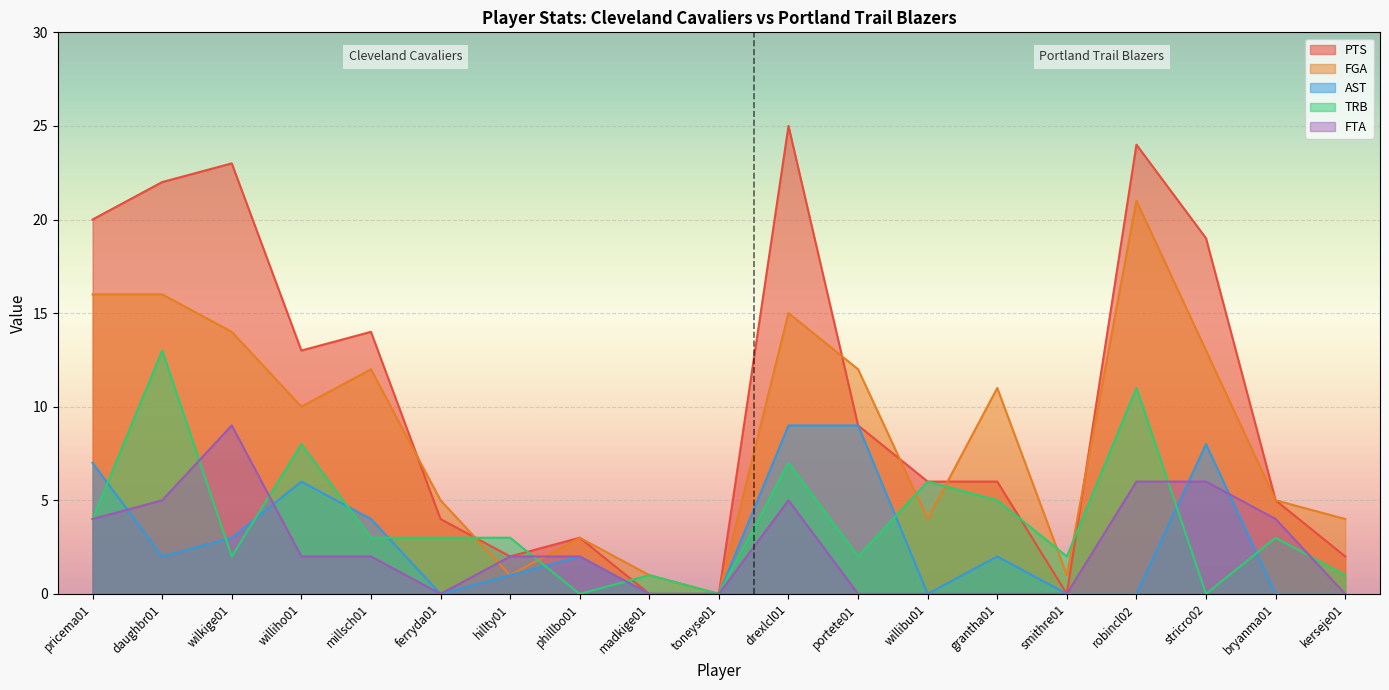

What is the difference between the maximum and minimum values in the PTS series?

25